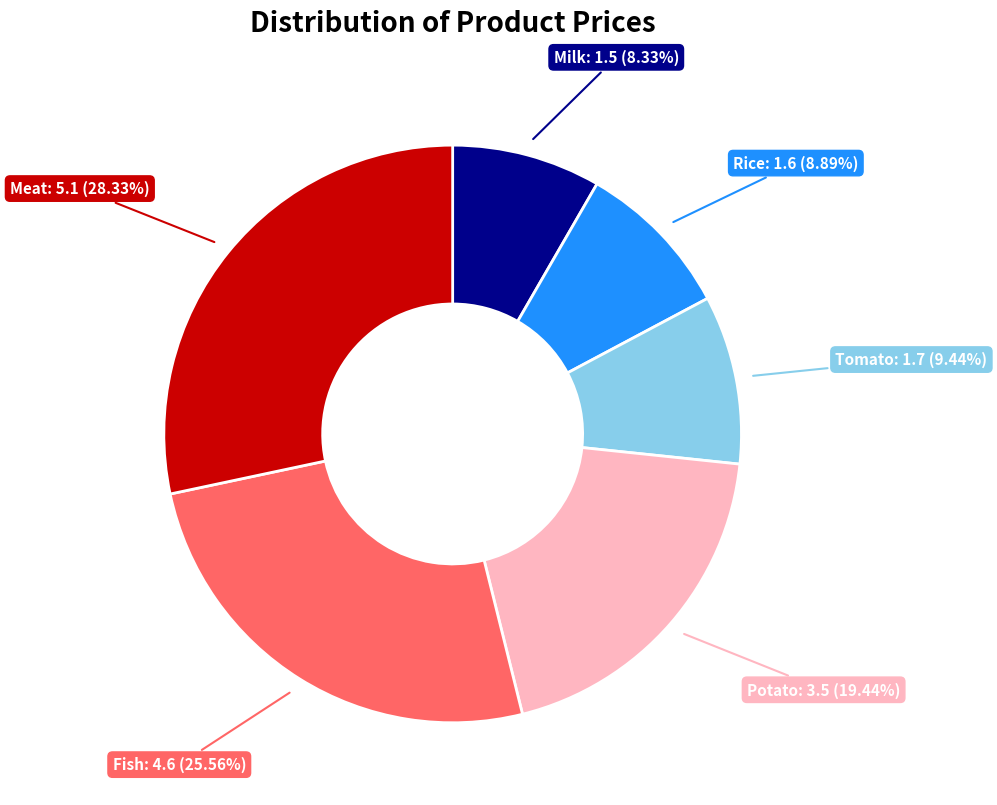

To the nearest percent, what is the difference between the largest and smallest slice percentages?

20%